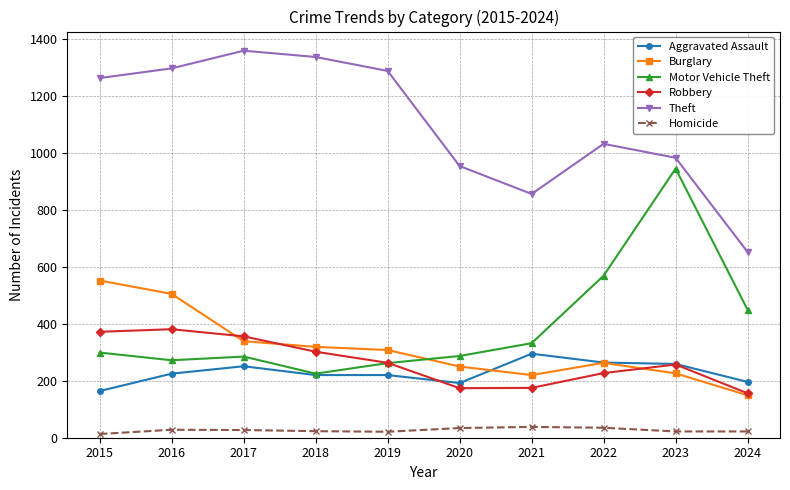

What are all the series names shown in the legend?

Aggravated Assault, Burglary, Motor Vehicle Theft, Robbery, Theft, Homicide